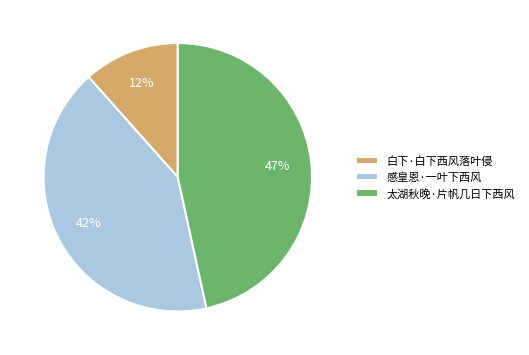

To the nearest percent, what is the difference between the largest and smallest slice percentages?

35%